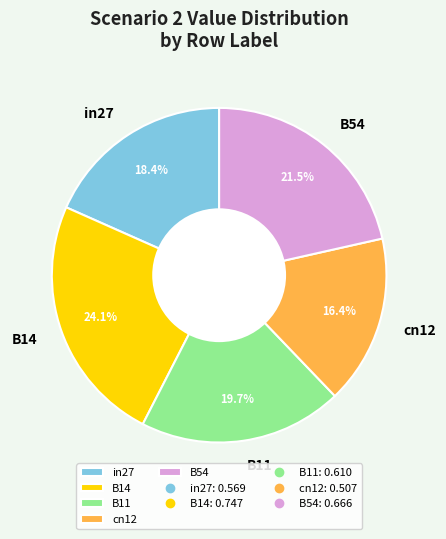

To the nearest percent, what is the combined percentage of B54 and B14?

46%